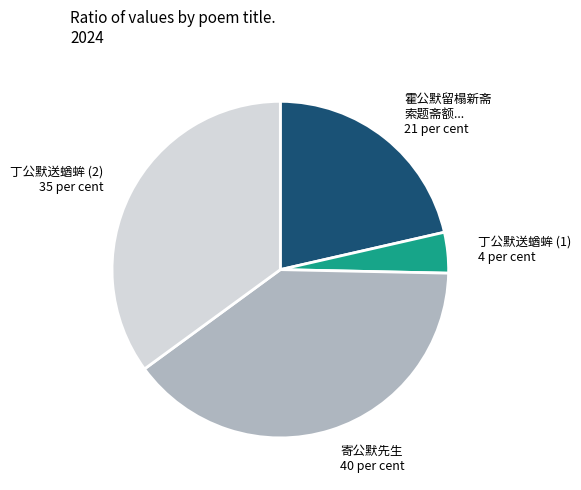

Which category has the biggest portion of the pie?

寄公默先生 40 per cent